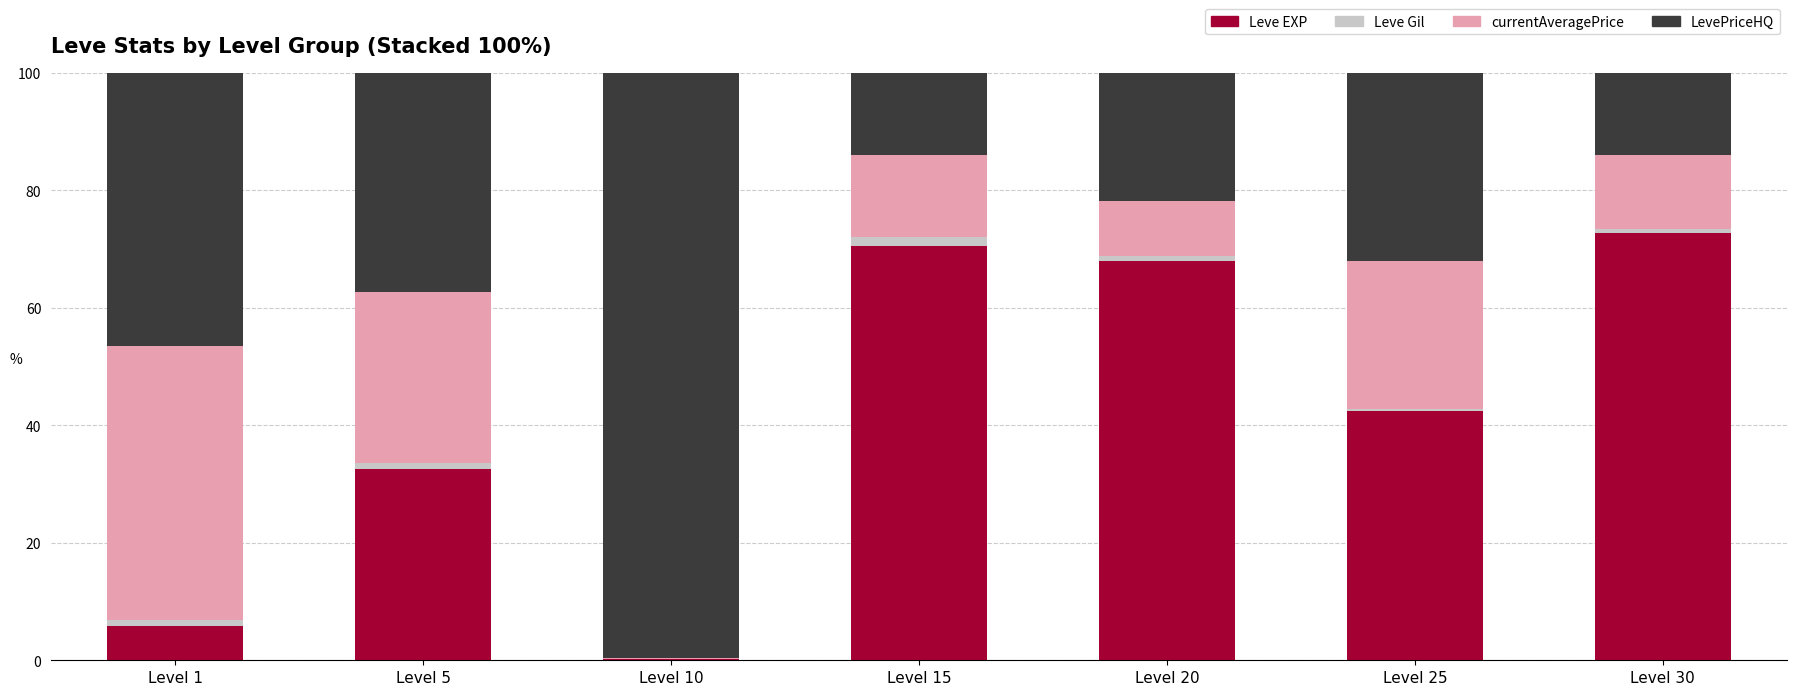

Are the bars grouped side by side (vs. stacked)?

No